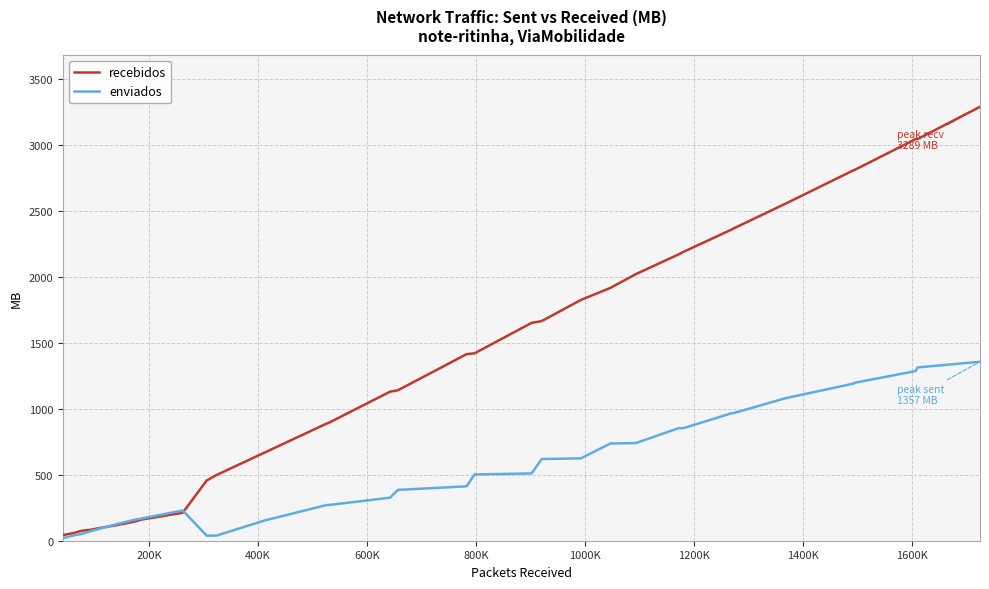

What is the highest value of the enviados series?

1356.7